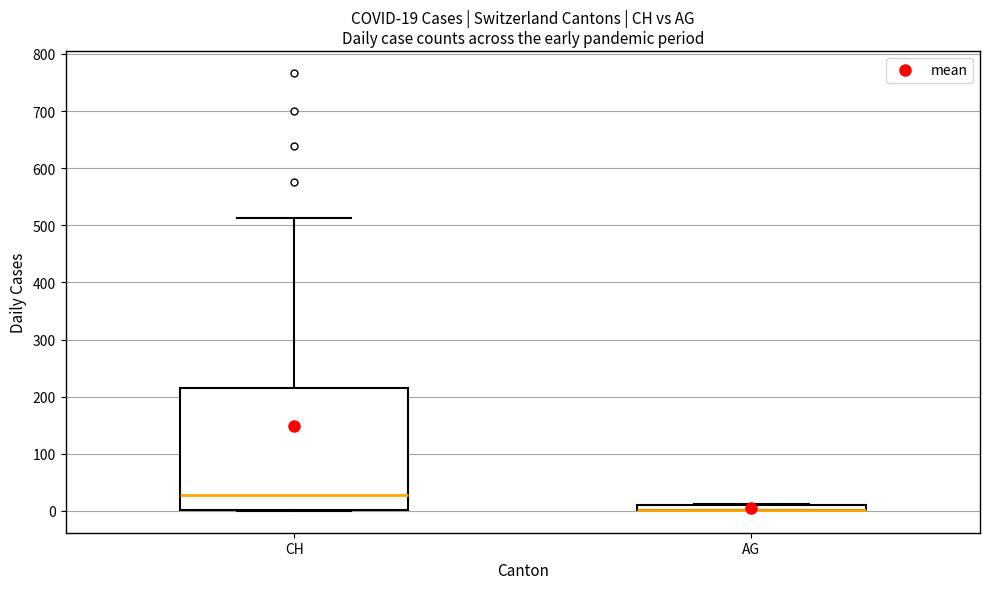

Comparing the boxes themselves (not the whiskers), which one is the tallest?

CH